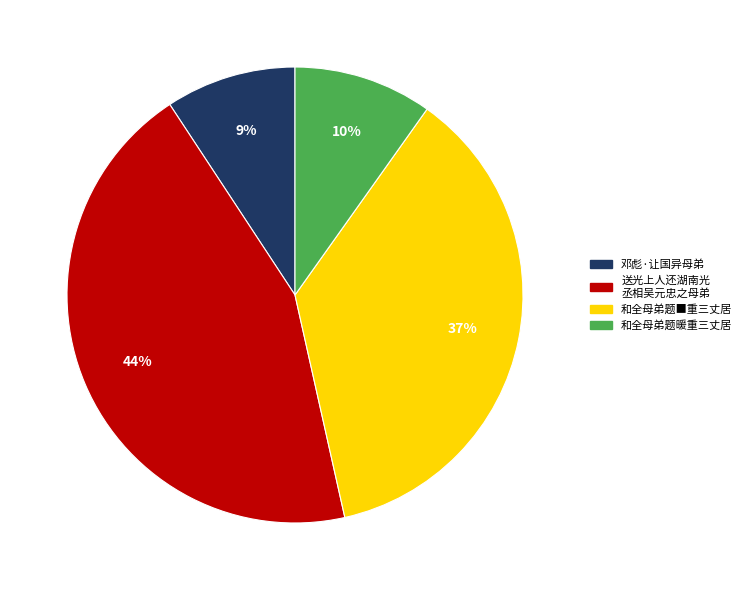

To the nearest percent, what is the difference between the largest and smallest slice percentages?

35%